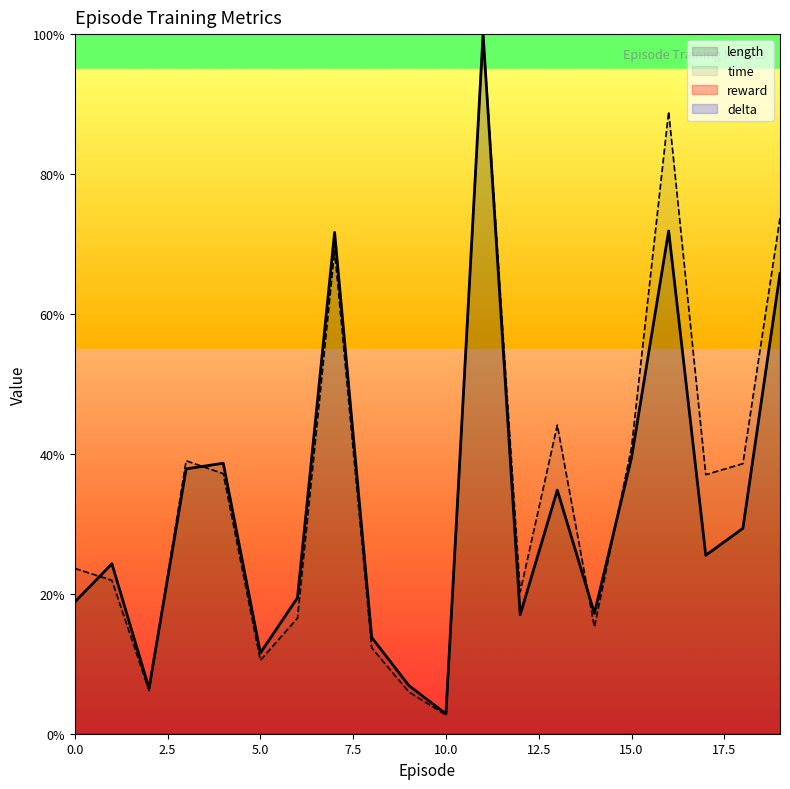

How many lines are shown in the chart?

2